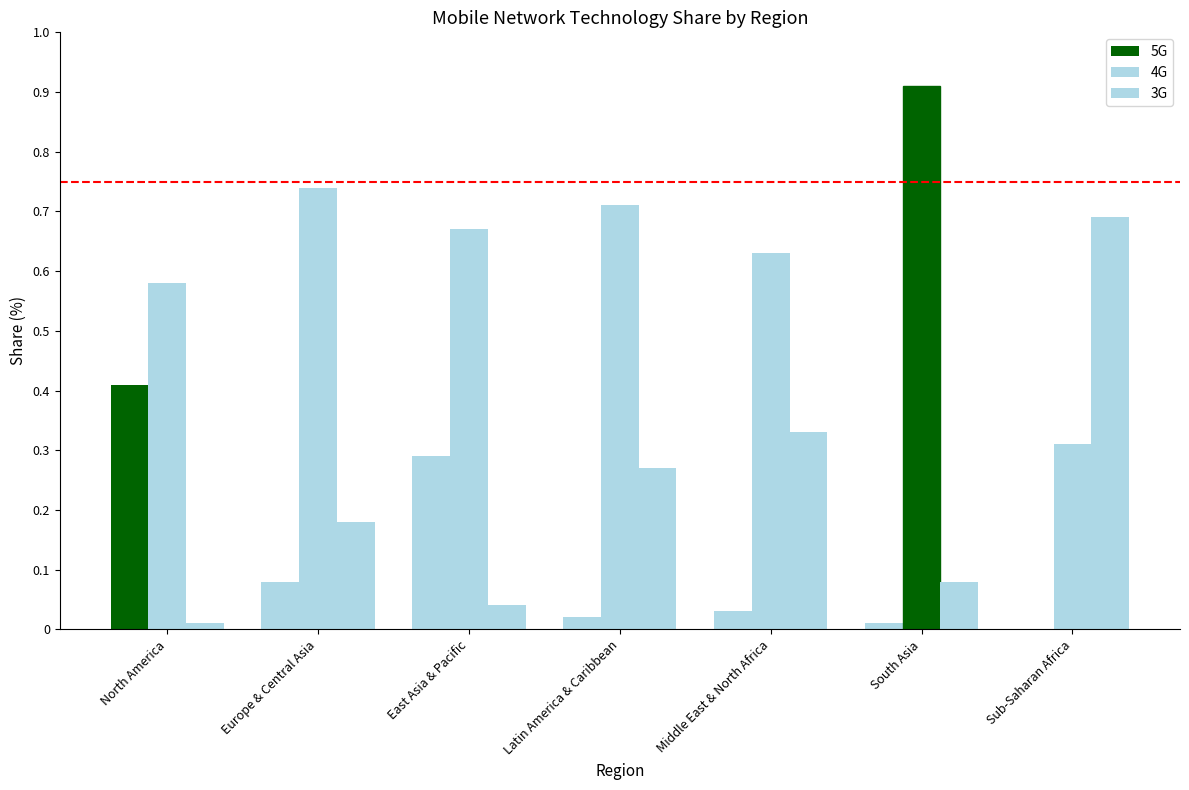

Rank the series by their maximum value, from lowest to highest.

5G, 3G, 4G